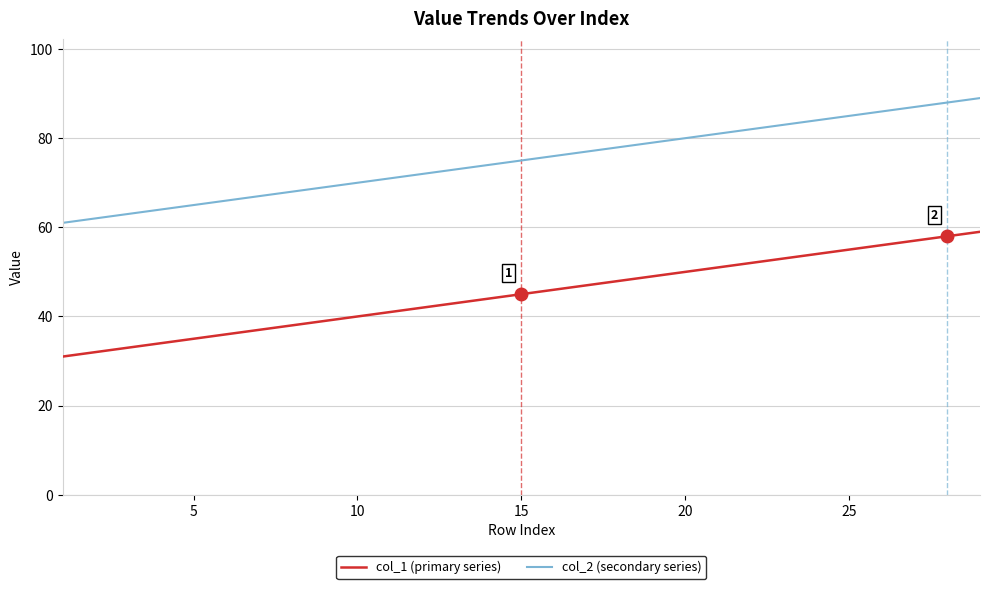

Rank the series by their average value, from lowest to highest.

col_1 (primary series), col_2 (secondary series)